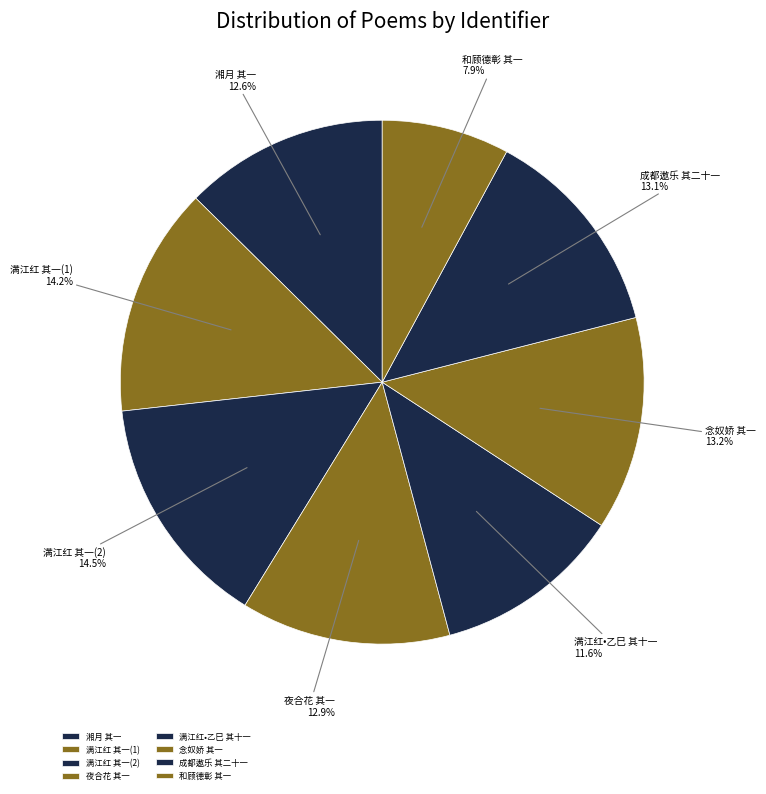

Approximately how many times larger is the value at 和顾德彰 其一 compared to 湘月 其一?

0.6